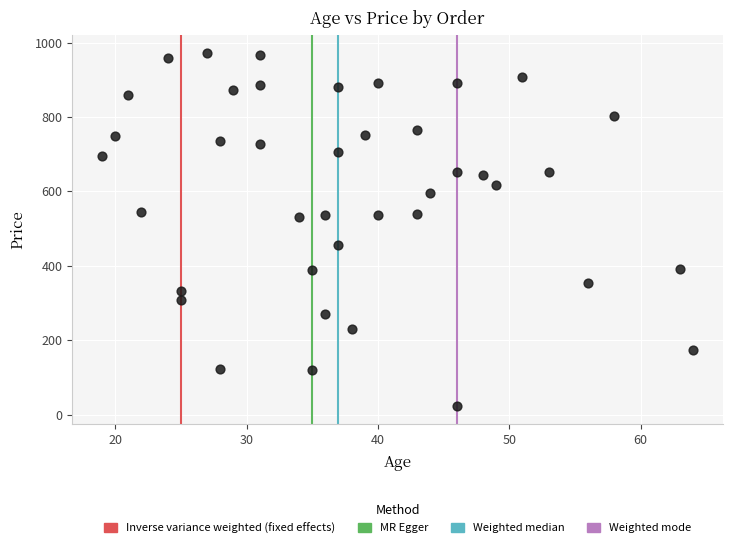

What is the range of Y values (max minus min)?

950.3